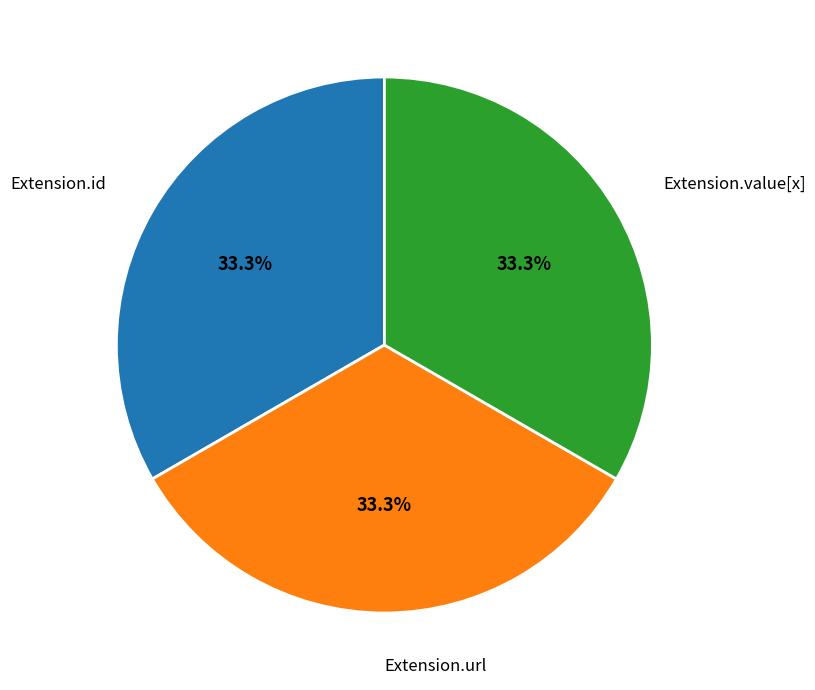

Does any single category account for the majority?

No